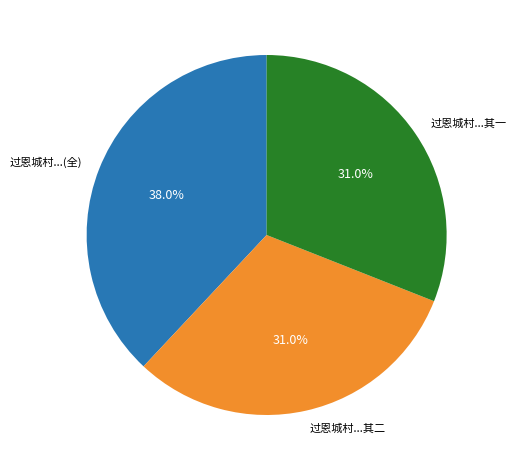

Combined, what portion of the pie is 过恩城村...(全) and 过恩城村...其一?

69.0%